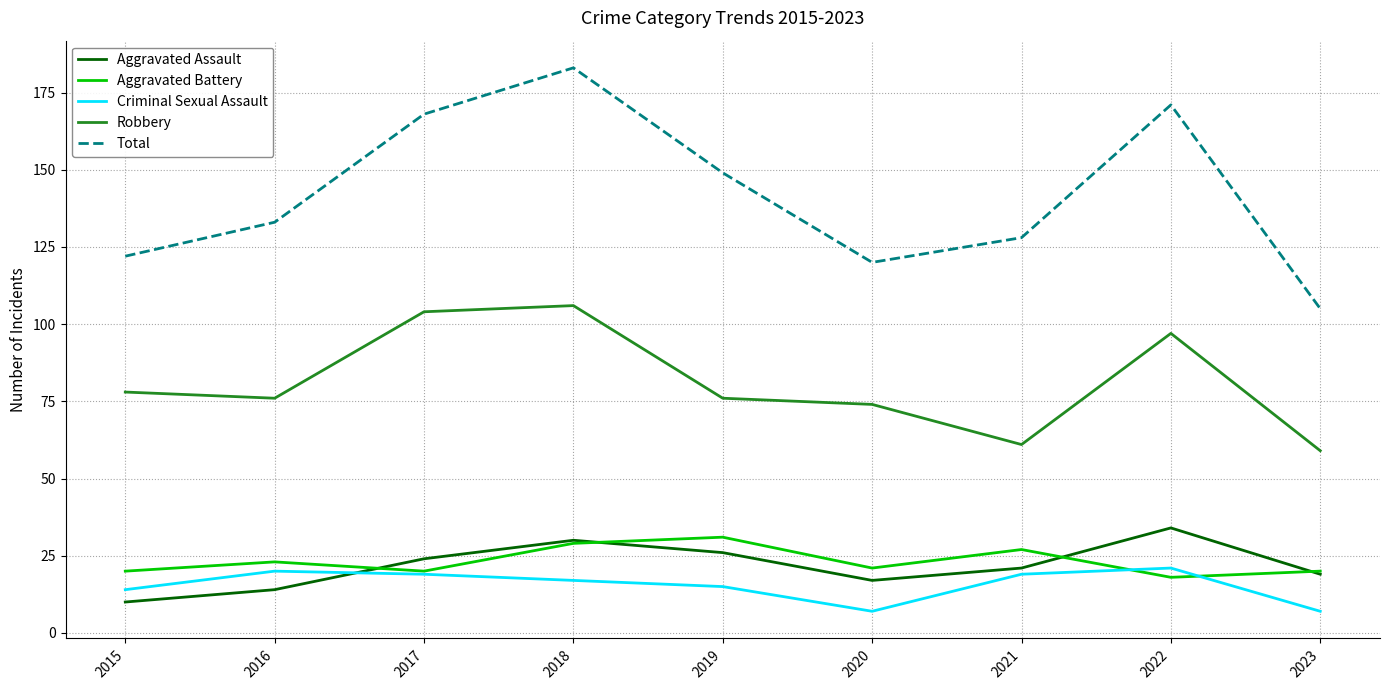

Which series has the largest total across all categories?

Total